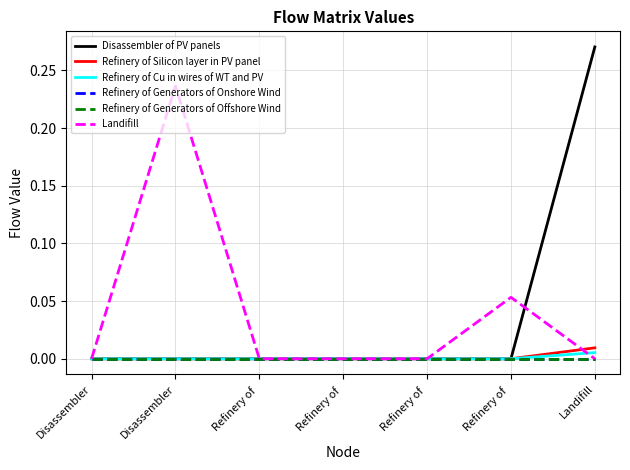

At which category is the sum across all series the highest?

Landifill